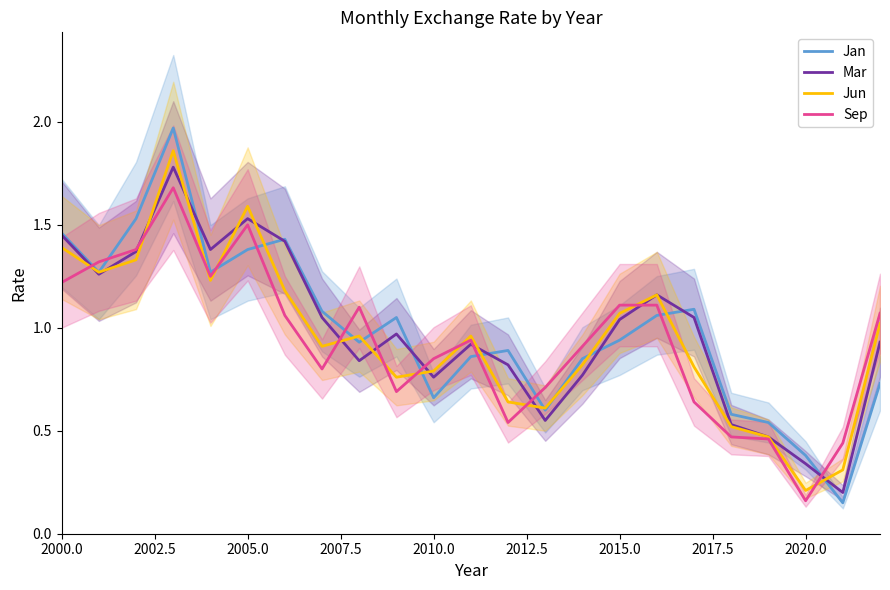

What are all the series names shown in the legend?

Jan, Mar, Jun, Sep